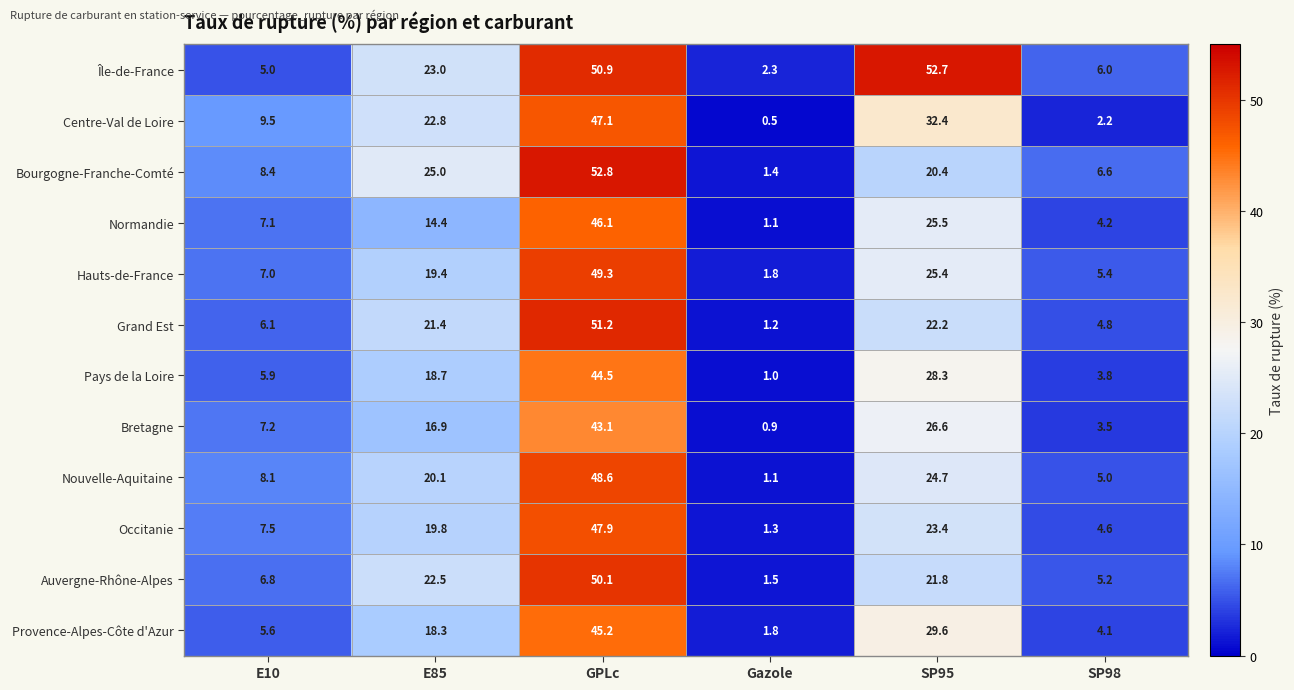

What is the spread (max minus min) of values at SP95?

32.3